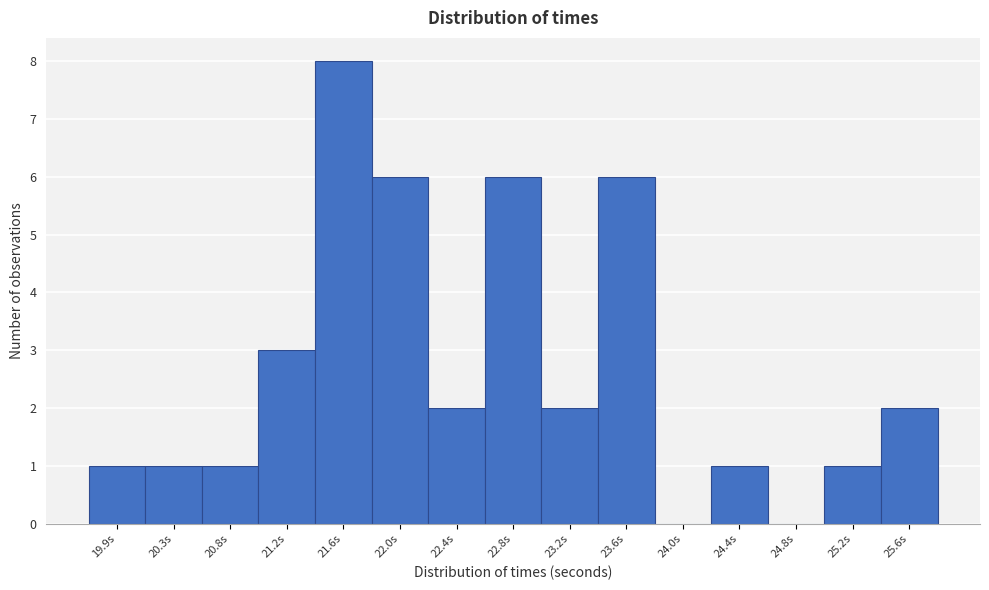

Reading right to left, extract all data points from this chart.

25.6s=2	25.2s=1	24.8s=0	24.4s=1	24.0s=0	23.6s=6	23.2s=2	22.8s=6	22.4s=2	22.0s=6	21.6s=8	21.2s=3	20.8s=1	20.3s=1	19.9s=1